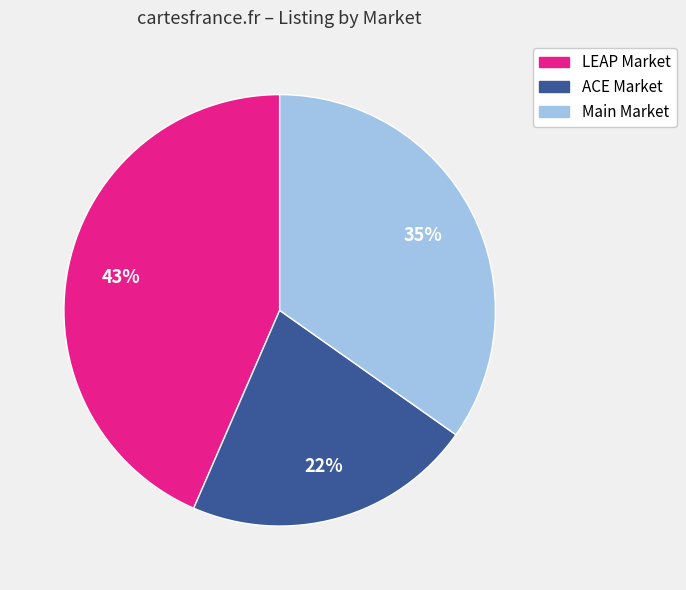

To the nearest percent, what is the combined percentage of Main Market and LEAP Market?

78%